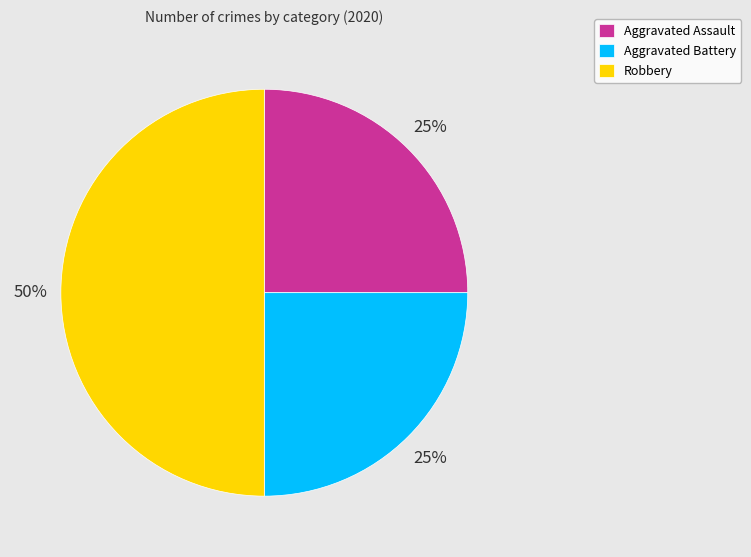

Combined, do Aggravated Battery and Robbery account for over 50%?

Yes